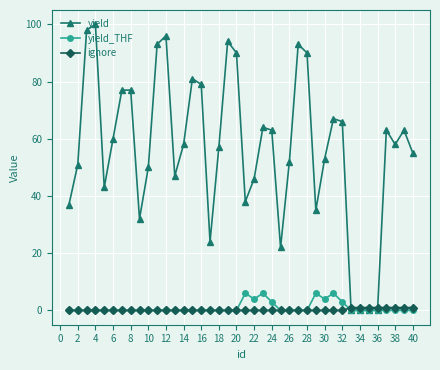

Which series ends up on top after the final intersection of ignore and yield_THF?

ignore